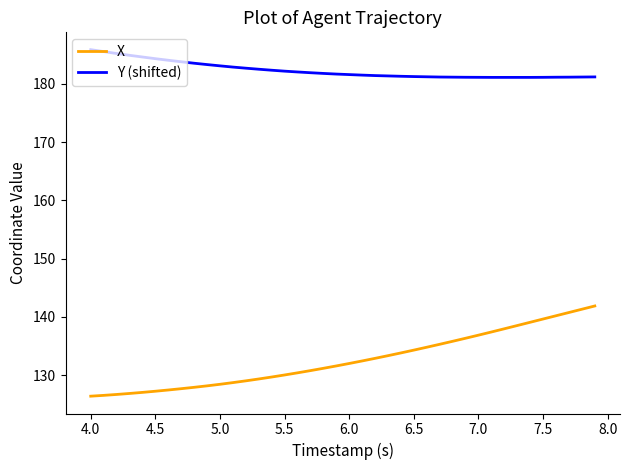

Which series has the widest spread of values?

X